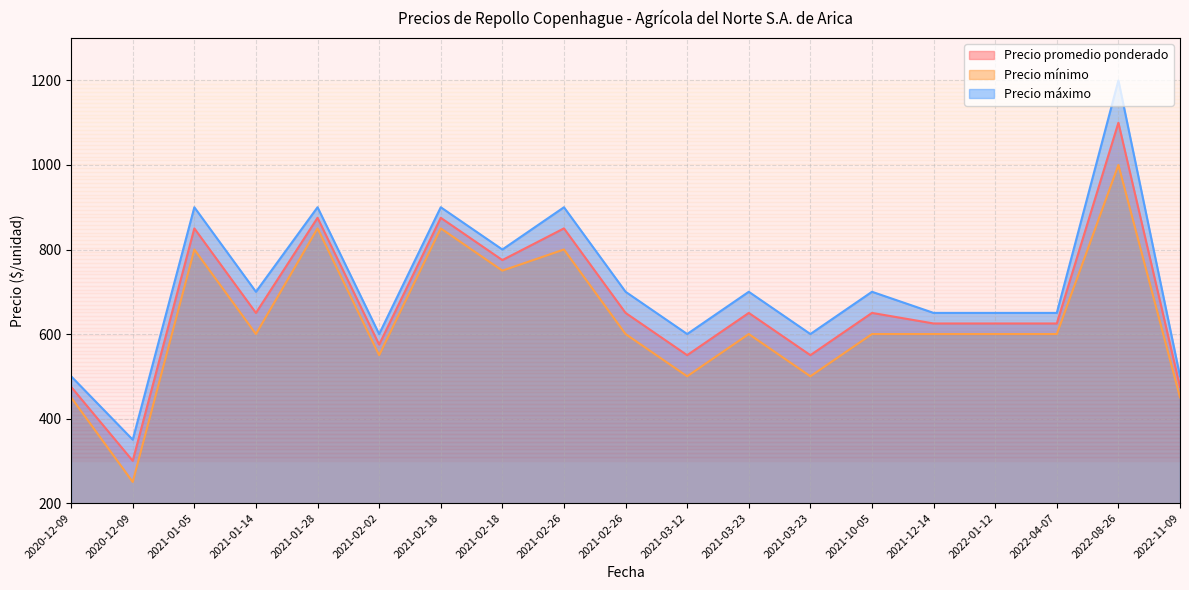

Which has a higher value, 2021-02-18 or 2021-02-26?

2021-02-26